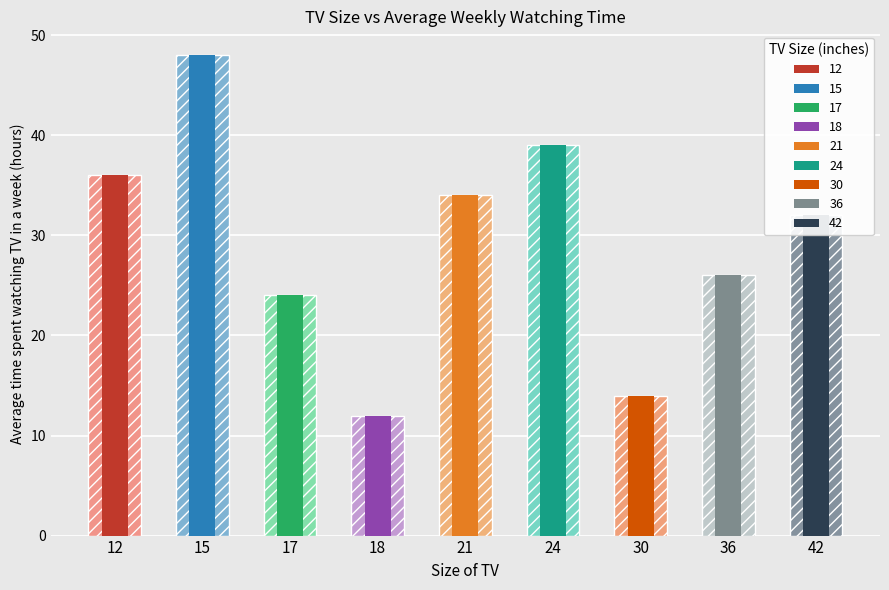

The value at 21 is 55. True or false?

False